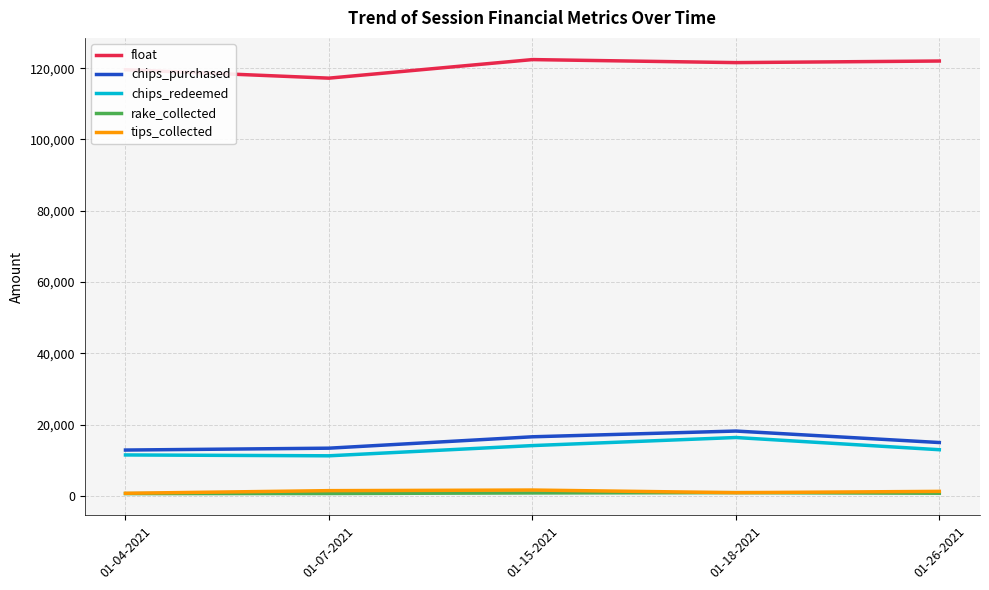

The value of float at 01-07-2021 is 117210. True or false?

True